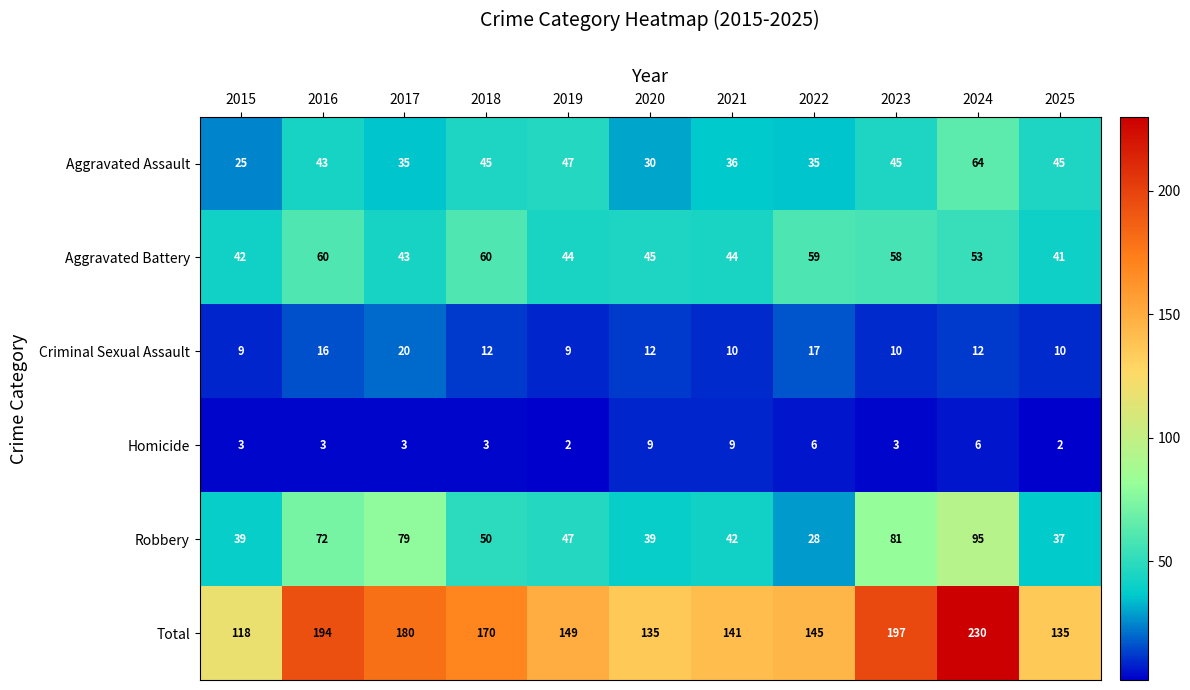

At how many categories does at least one series exceed 183?

3